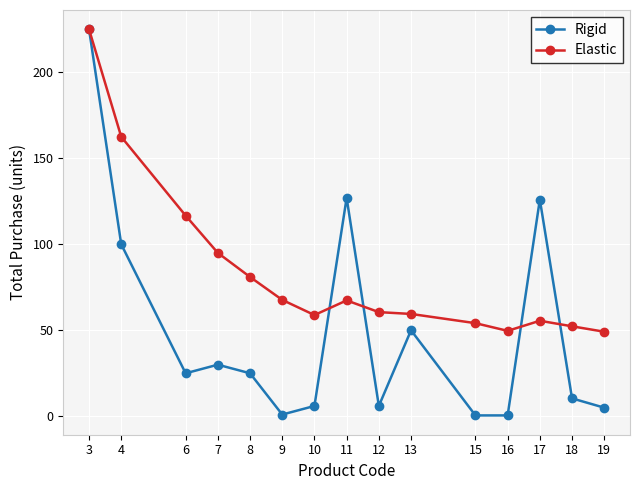

What is the sum of all Rigid values?

737.4